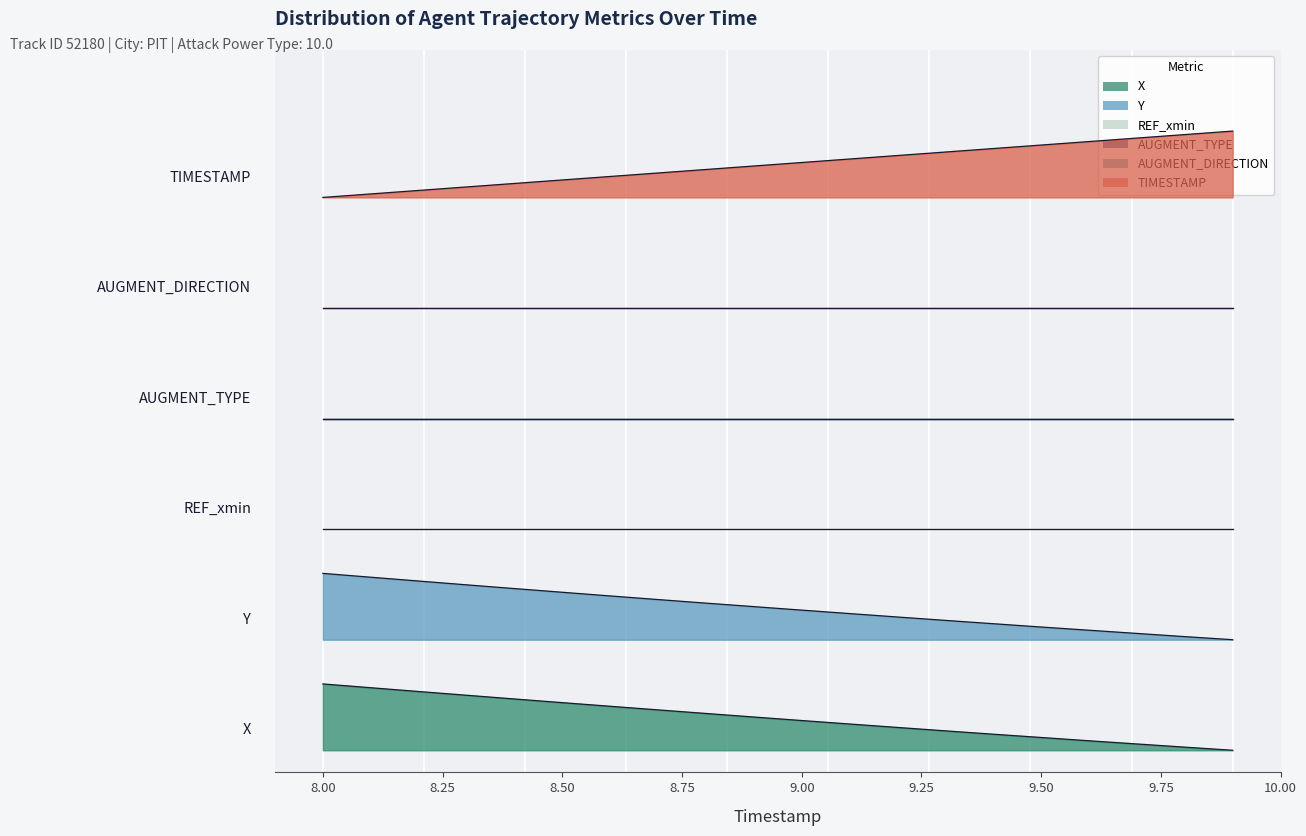

What is the difference between the second highest and second lowest values in the TIMESTAMP series?

0.8